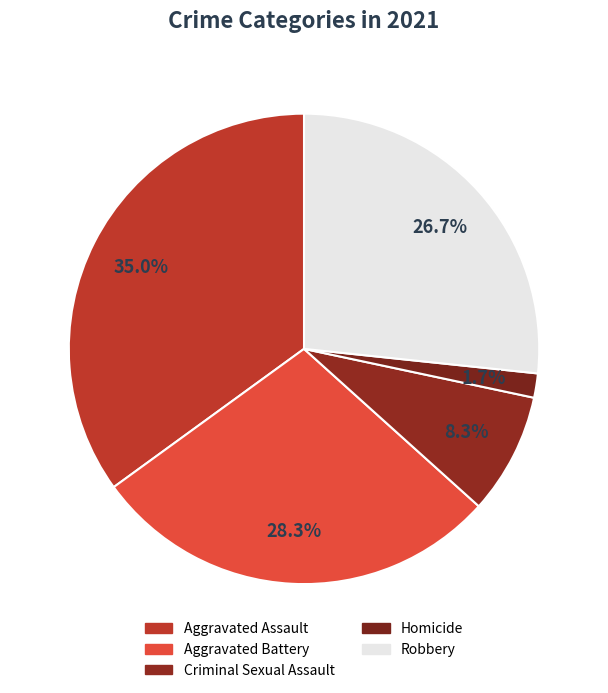

How many segments does this pie chart have?

5